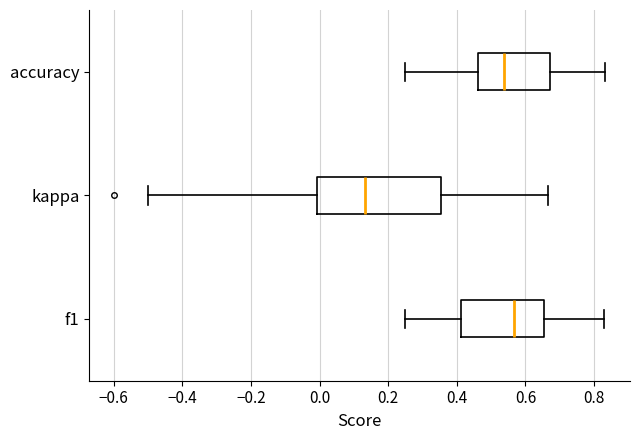

Where does the right whisker of the box for f1 end on the x-axis? The values are not printed on the chart, so give them approximately, as read against the axis.

0.82